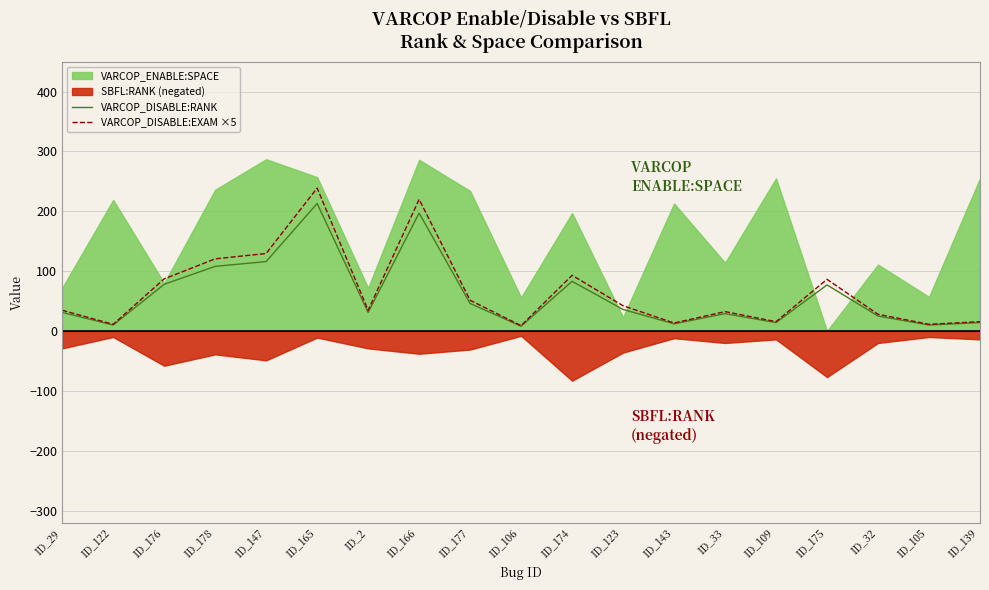

What is the difference between the maximum and minimum values in the VARCOP_DISABLE:RANK series?

205.0